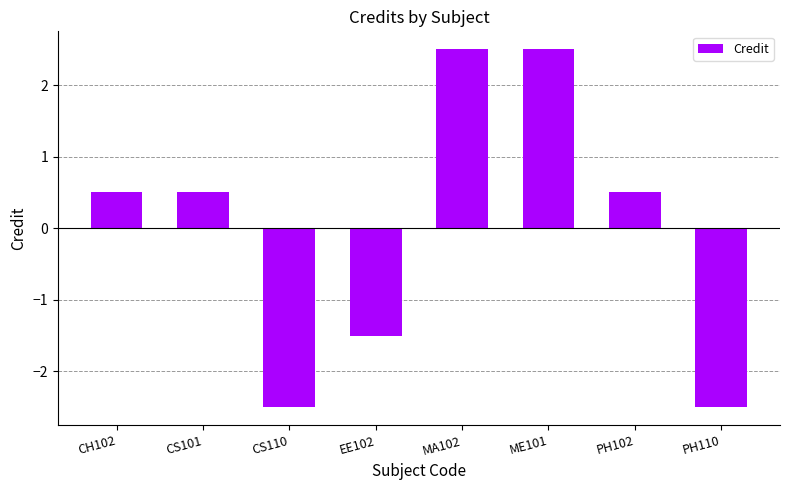

What is the change in value from CS110 to EE102?

+1.0